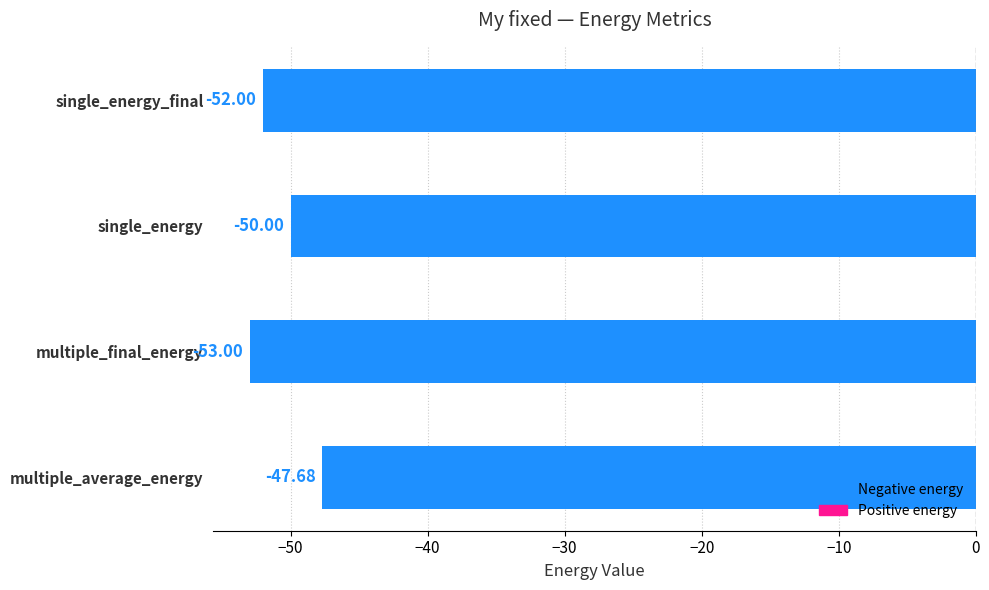

What is the sum of all values?

-202.7